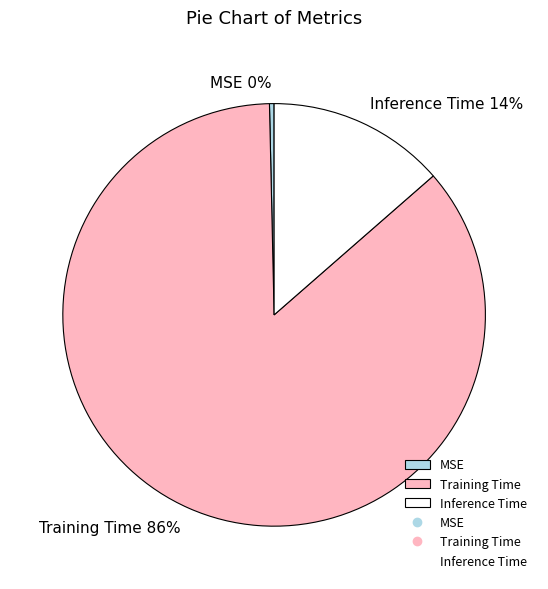

To the nearest percent, what is the combined percentage of Training Time and MSE?

86%